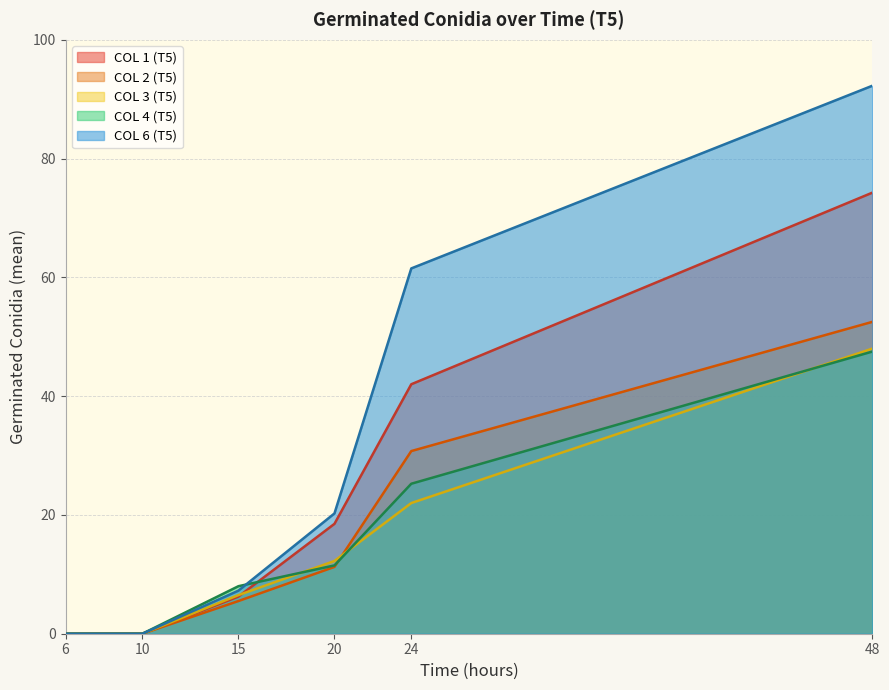

What are all the series names shown in the legend?

COL 1 (T5), COL 2 (T5), COL 3 (T5), COL 4 (T5), COL 6 (T5)